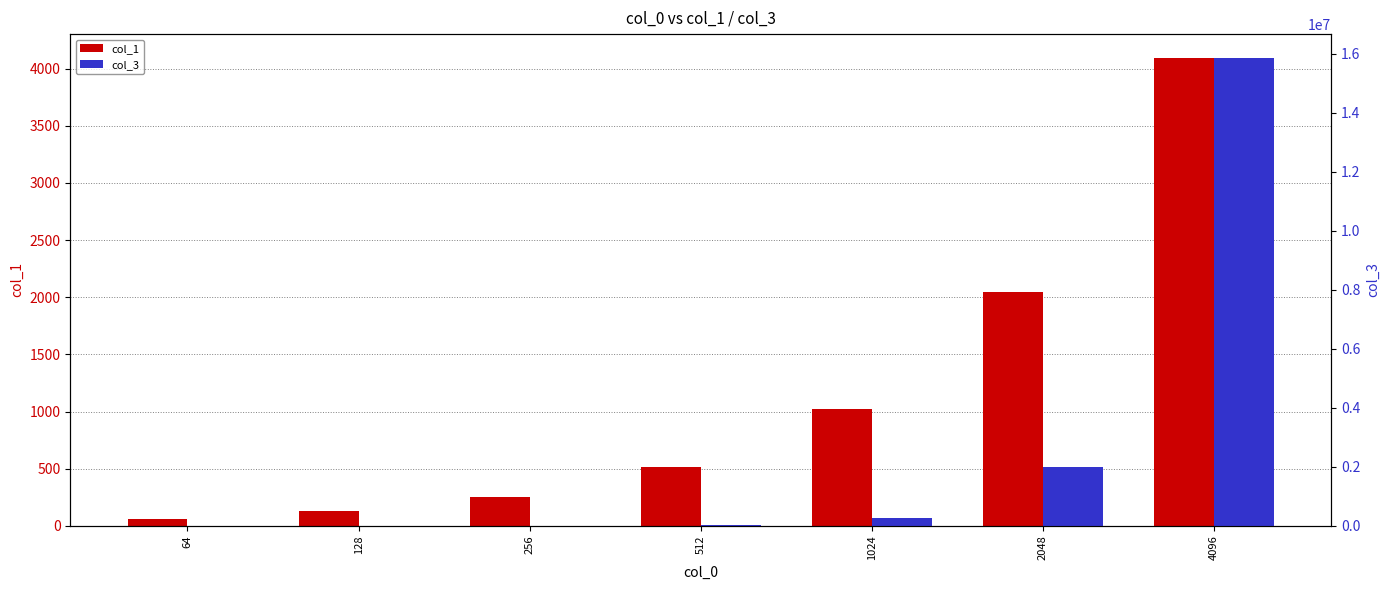

What is the difference between the highest and lowest values at 64?

499.0